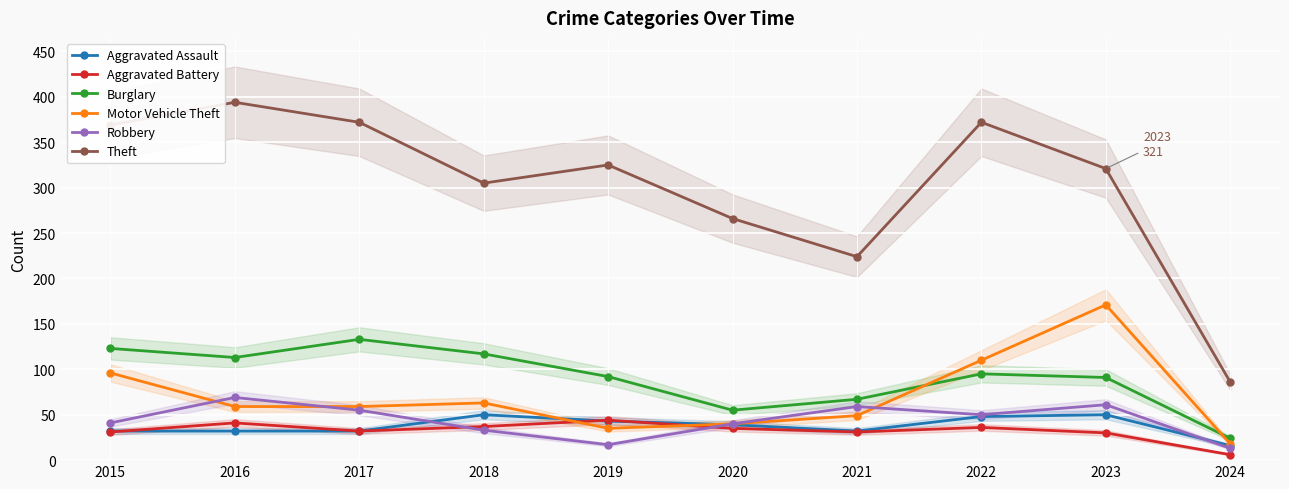

At which label does Robbery first exceed 50?

2016